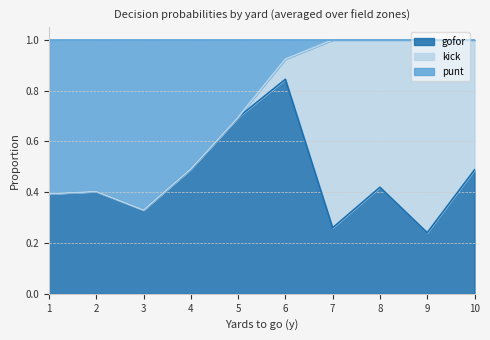

What is the maximum value shown in the chart?

1.0